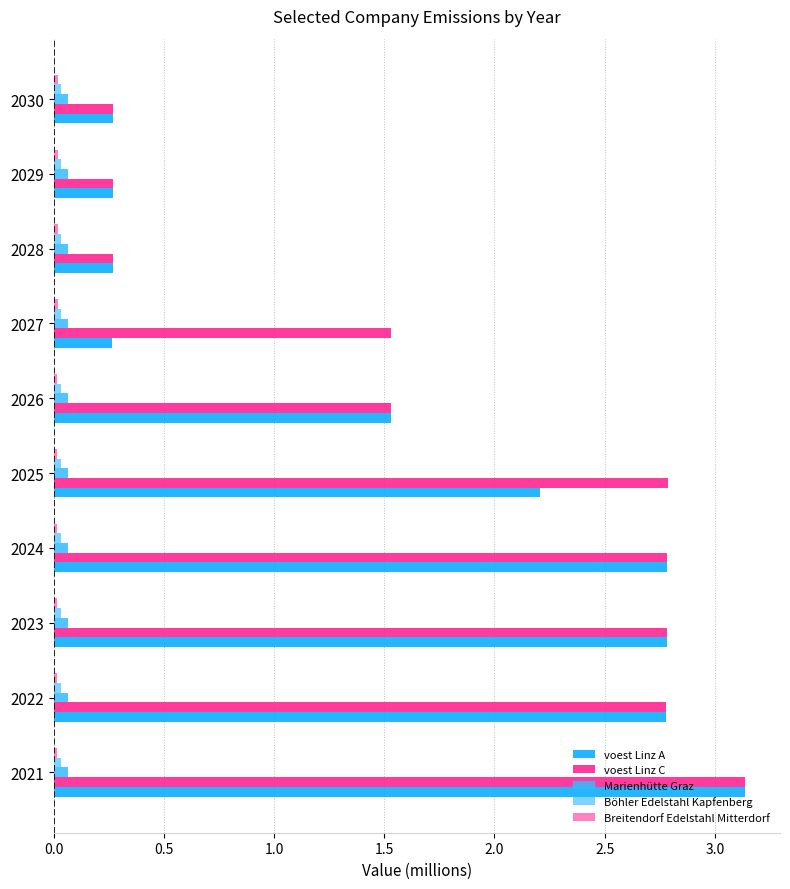

The value of voest Linz C at 2027 is 1.5. True or false?

True